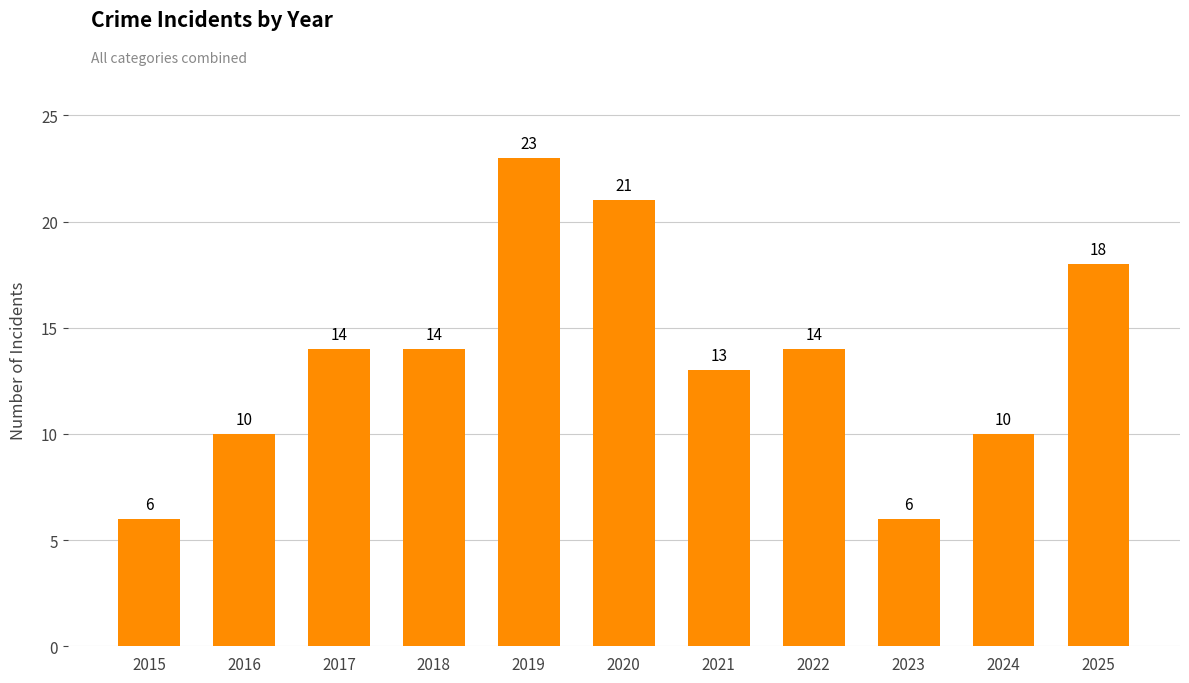

What is the value of the 3rd bar from the left?

14